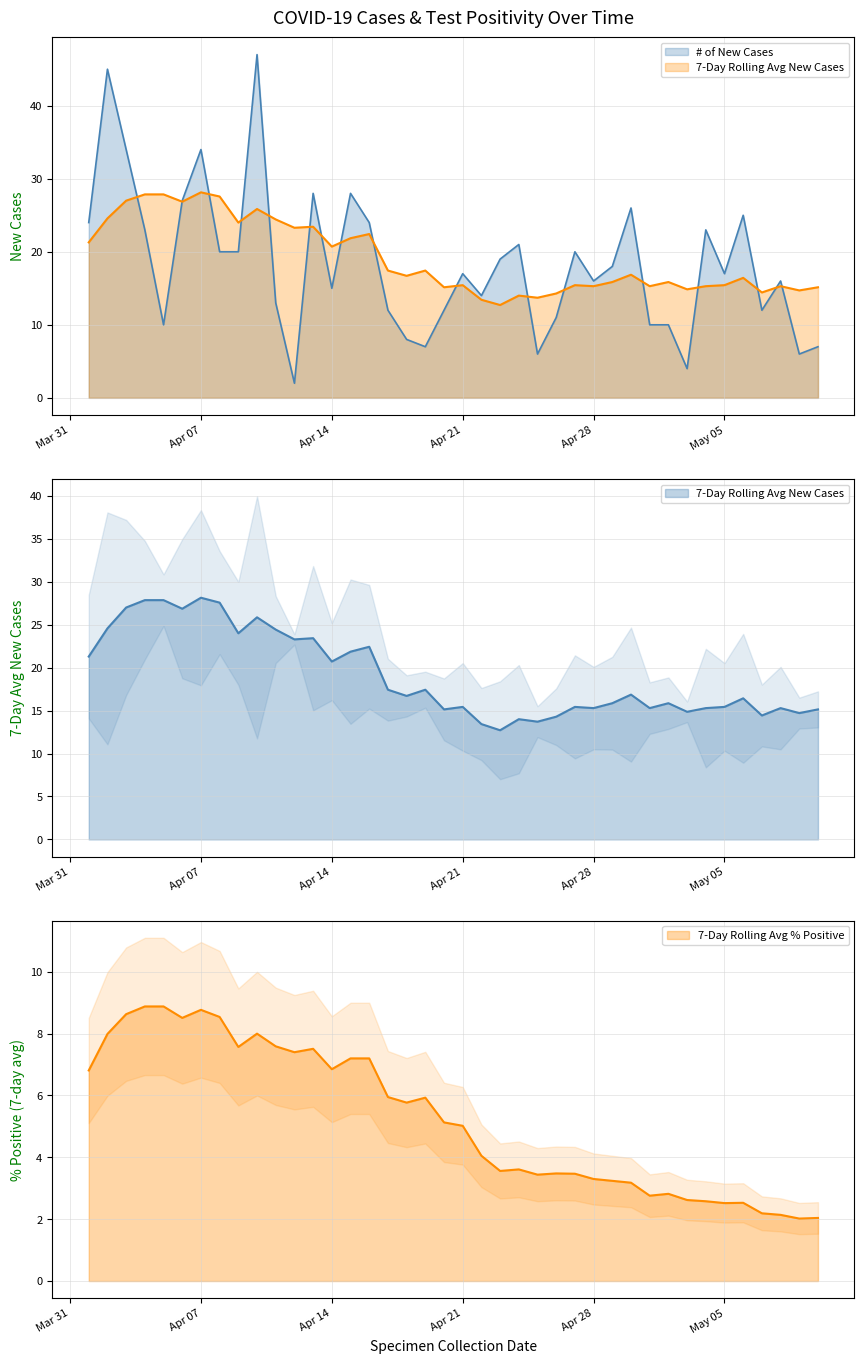

In # of New Cases, how many points are lower than both neighbors (excluding endpoints)?

11